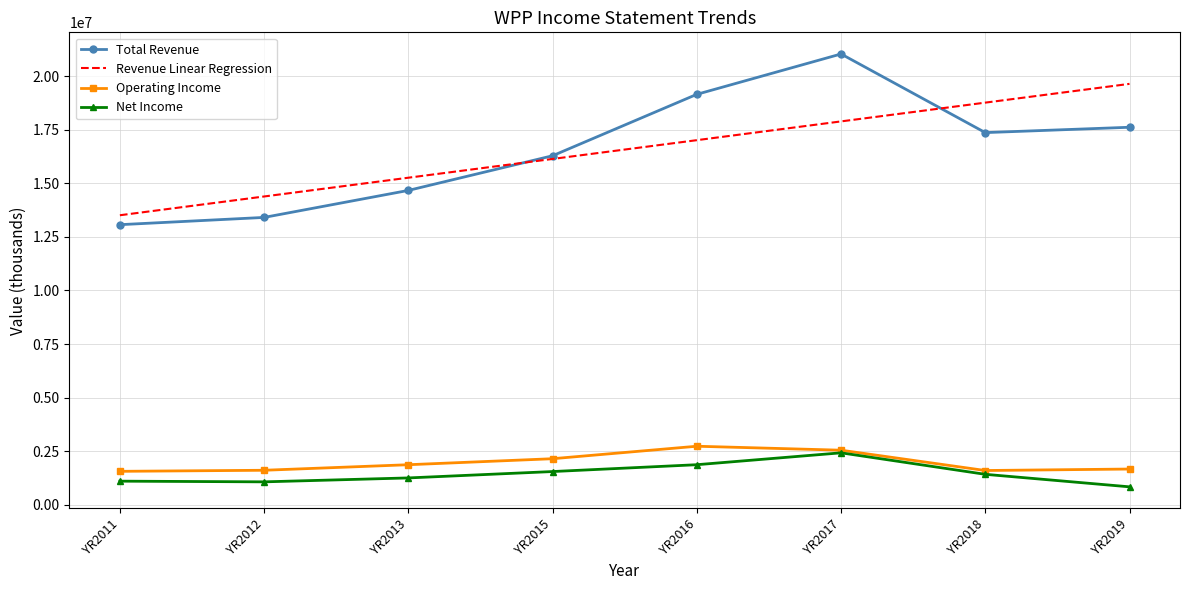

True or false: Net Income and Revenue Linear Regression cross at least once.

False